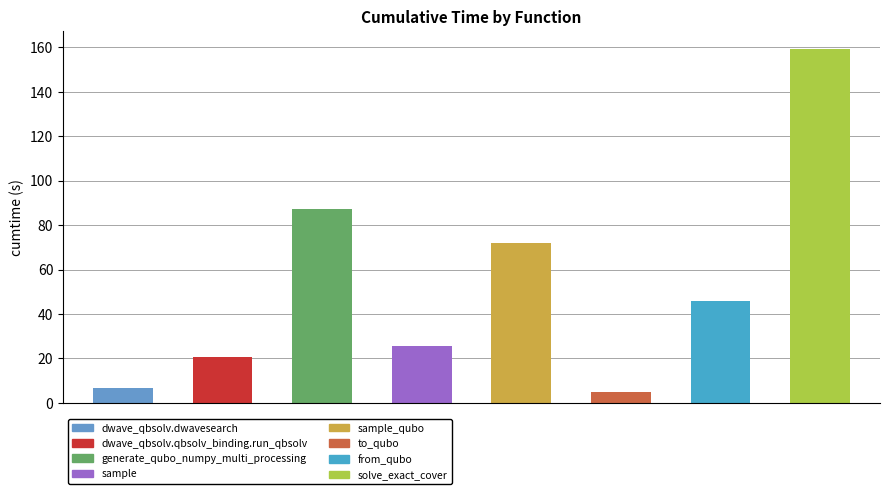

List the labels in order of value, largest first.

solve_exact_cover, generate_qubo_numpy_multi_processing, sample_qubo, from_qubo, sample, dwave_qbsolv.qbsolv_binding.run_qbsolv, dwave_qbsolv.dwavesearch, to_qubo